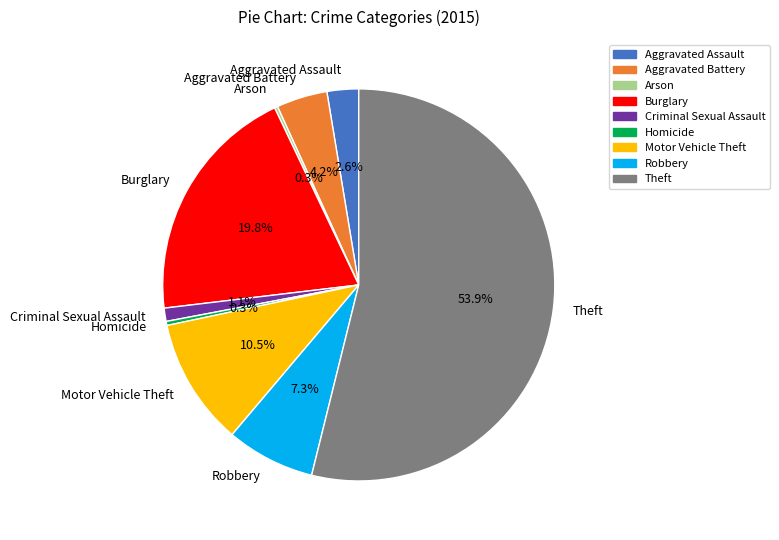

Is there a majority slice in this chart?

Yes